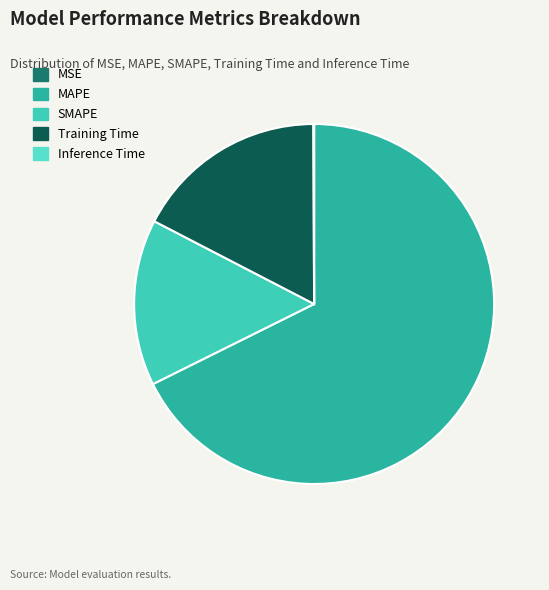

Is MAPE the majority of the pie?

Yes